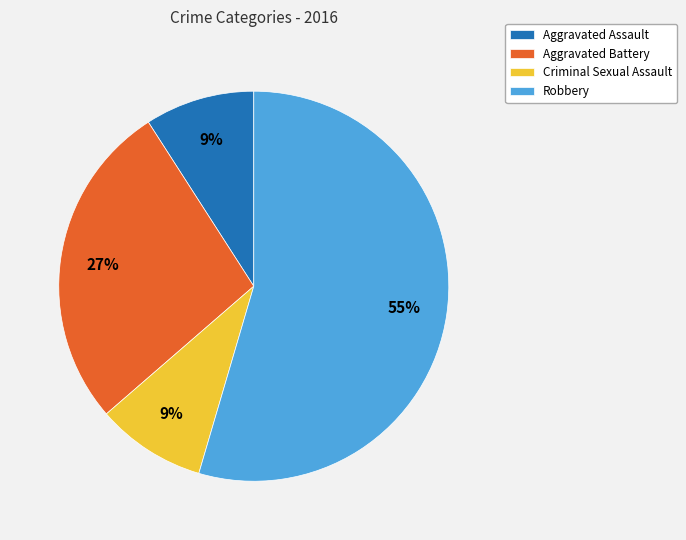

Does Criminal Sexual Assault represent more than half of the total?

No